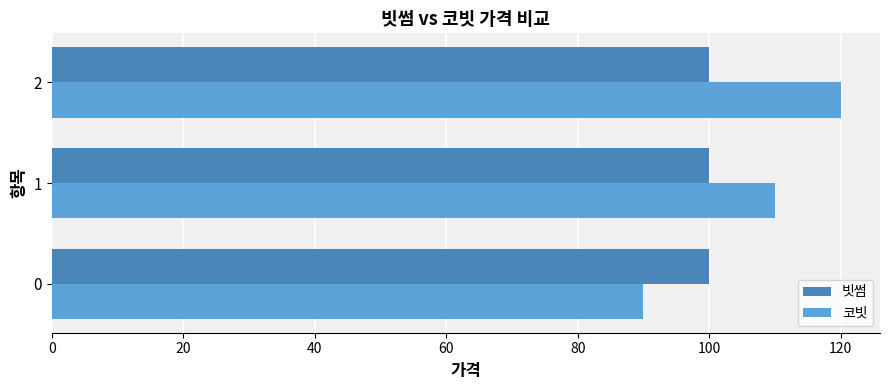

What value does the 코빗 series have at 2, to the nearest 10?

120